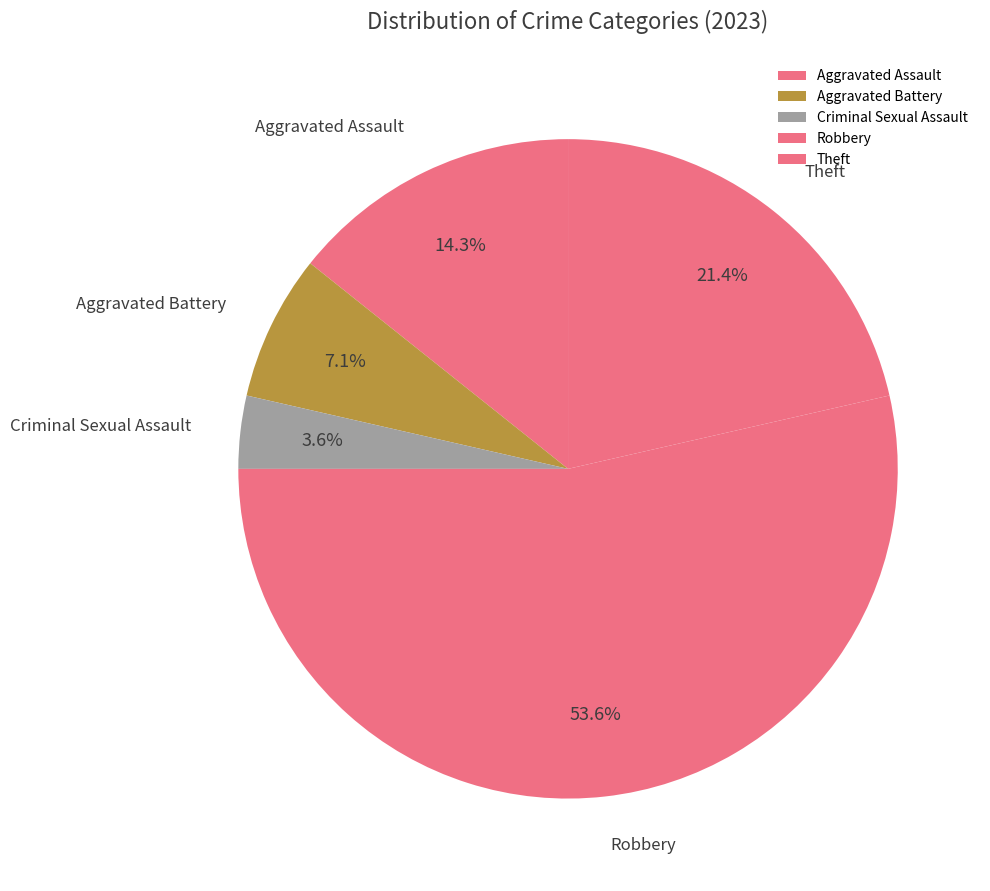

Do Aggravated Assault and Theft together represent more than half of the pie?

No